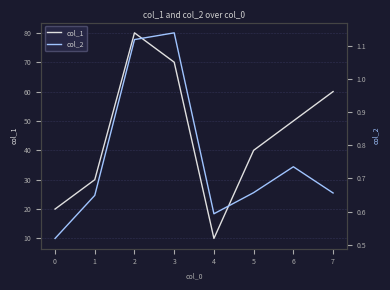

Is it true that col_1 equals 117 at 3?

False